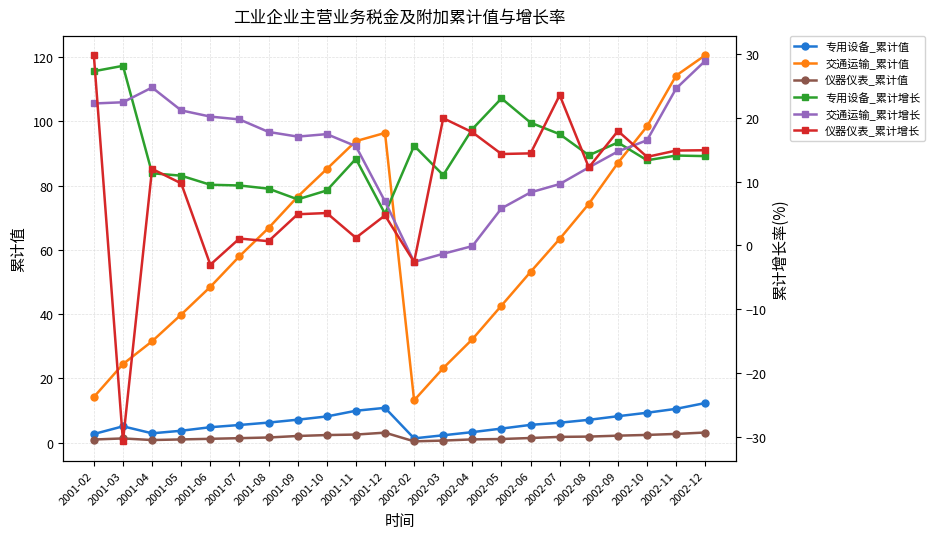

What is the difference between the 交通运输_累计值 values at 2002-08 and 2001-05?

34.5